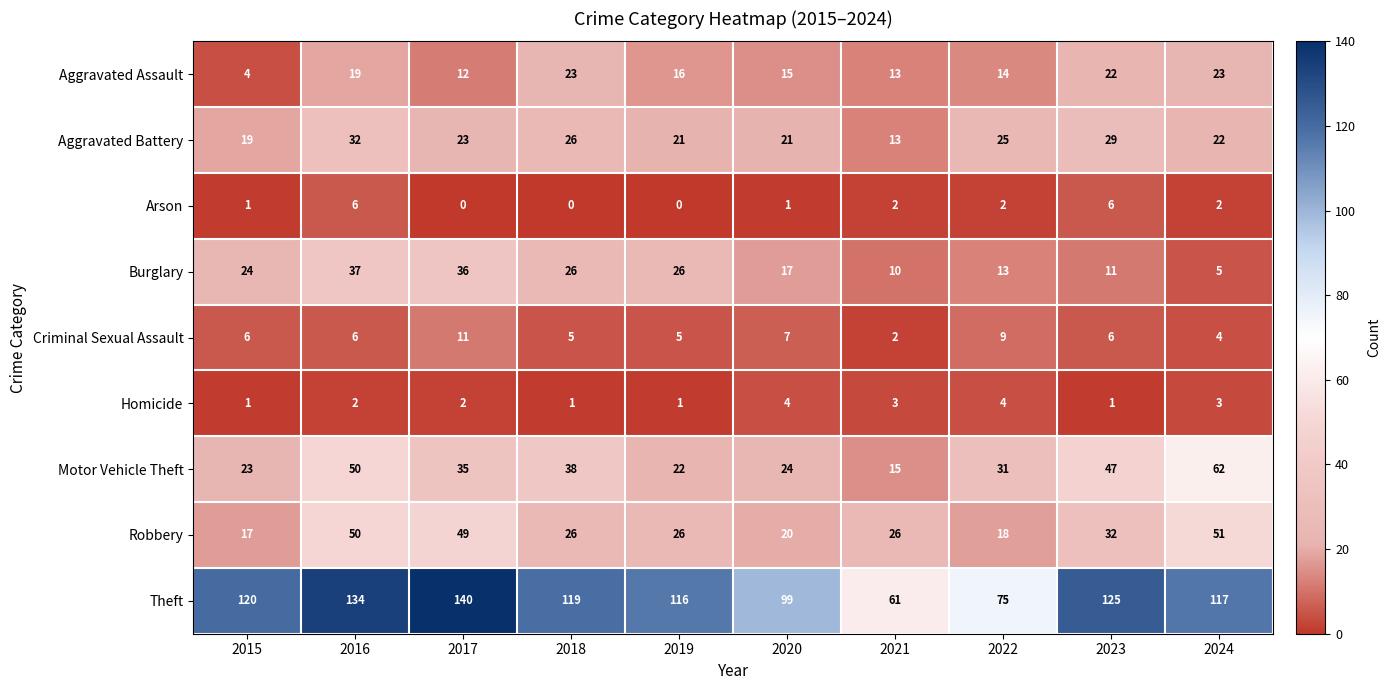

At which category is the sum across all series the highest?

2016